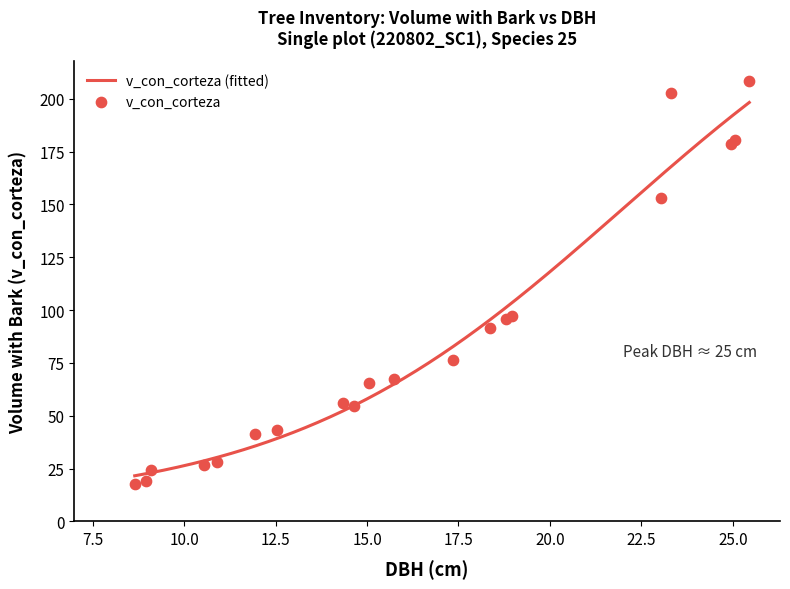

Which series has the largest total across all categories?

v_con_corteza